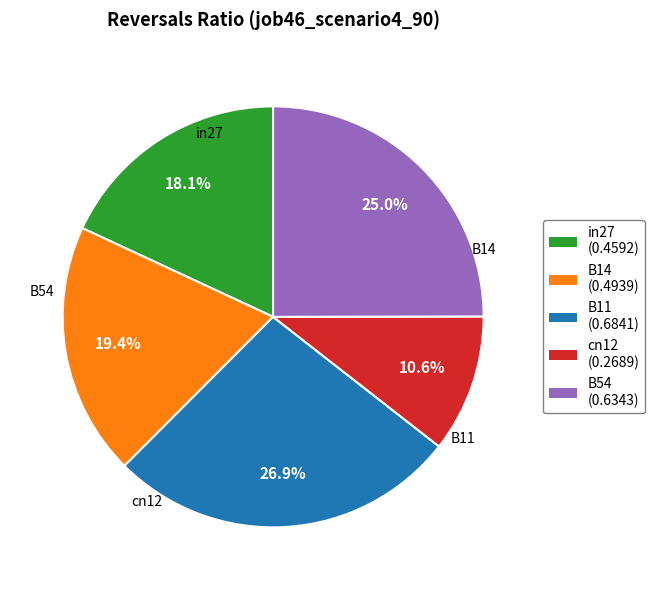

Does B54 represent more than half of the total?

No